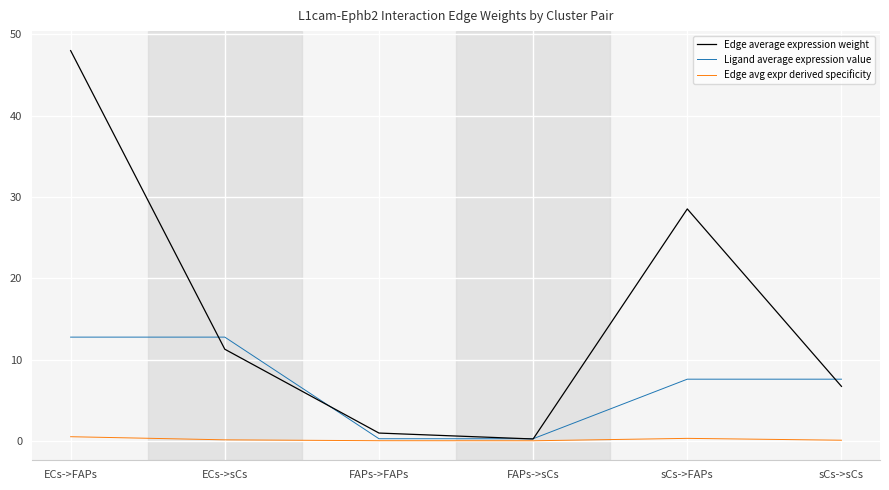

Between sCs->FAPs and sCs->sCs, which series saw the biggest shift?

Edge average expression weight